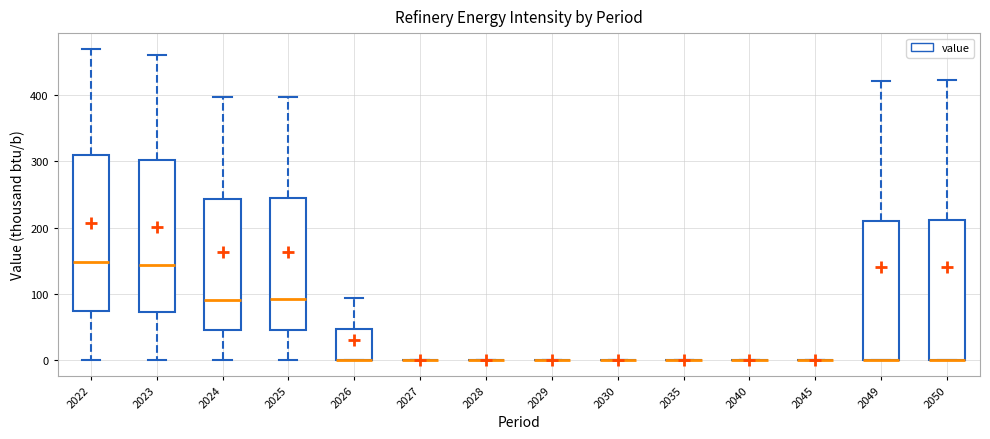

Reading left to right, transcribe this box plot: for each box, give where its median line is, the range the box spans, and where its two whiskers end, as read against the y-axis. The values are not printed on the chart, so give them approximately, as read against the axis.

2022: median 150, box 70 to 310, whiskers 0 to 470
2023: median 140, box 70 to 300, whiskers 0 to 460
2024: median 90, box 50 to 240, whiskers 0 to 400
2025: median 90, box 50 to 240, whiskers 0 to 400
2026: median 0 (drawn on the box's lower edge), box 0 to 50, whiskers 0 to 90
2027: box collapsed to a line at 0, whiskers 0 to 0
2028: box collapsed to a line at 0, whiskers 0 to 0
2029: box collapsed to a line at 0, whiskers 0 to 0
2030: box collapsed to a line at 0, whiskers 0 to 0
2035: box collapsed to a line at 0, whiskers 0 to 0
2040: box collapsed to a line at 0, whiskers 0 to 0
2045: box collapsed to a line at 0, whiskers 0 to 0
2049: median 0 (drawn on the box's lower edge), box 0 to 210, whiskers 0 to 420
2050: median 0 (drawn on the box's lower edge), box 0 to 210, whiskers 0 to 420